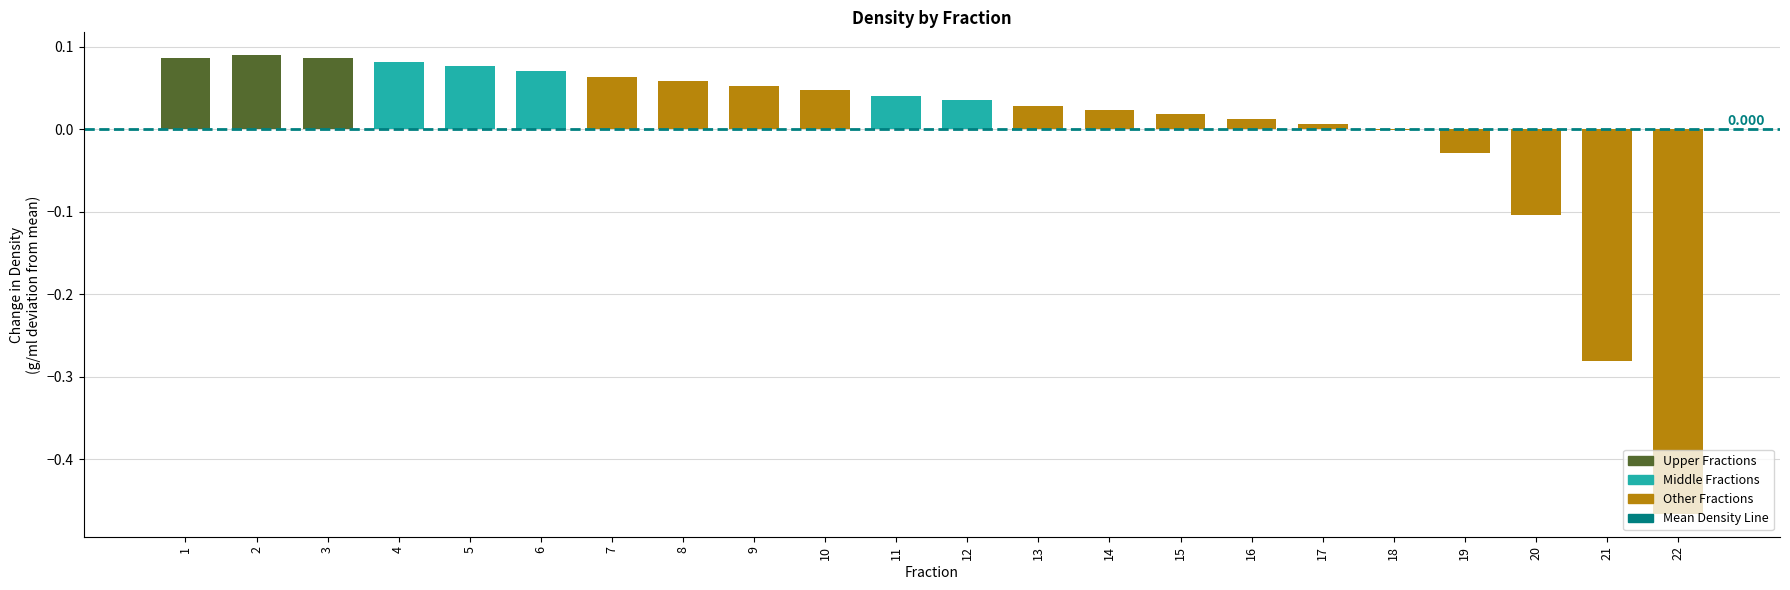

Are the bars horizontal?

No